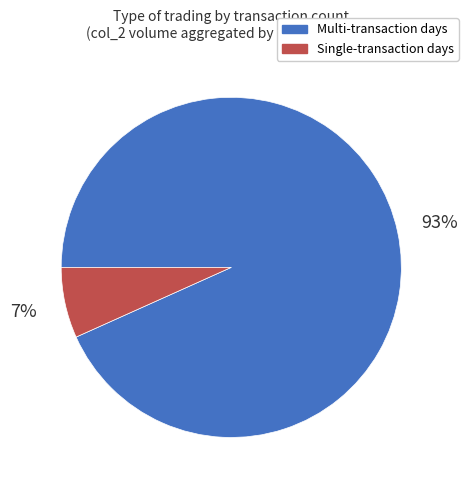

To the nearest percent, what portion does Single-transaction days represent?

7%